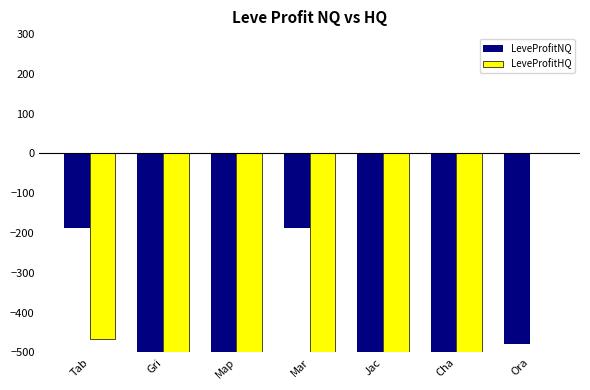

The LeveProfitHQ series shows -500.0 at Mar. True or false?

True